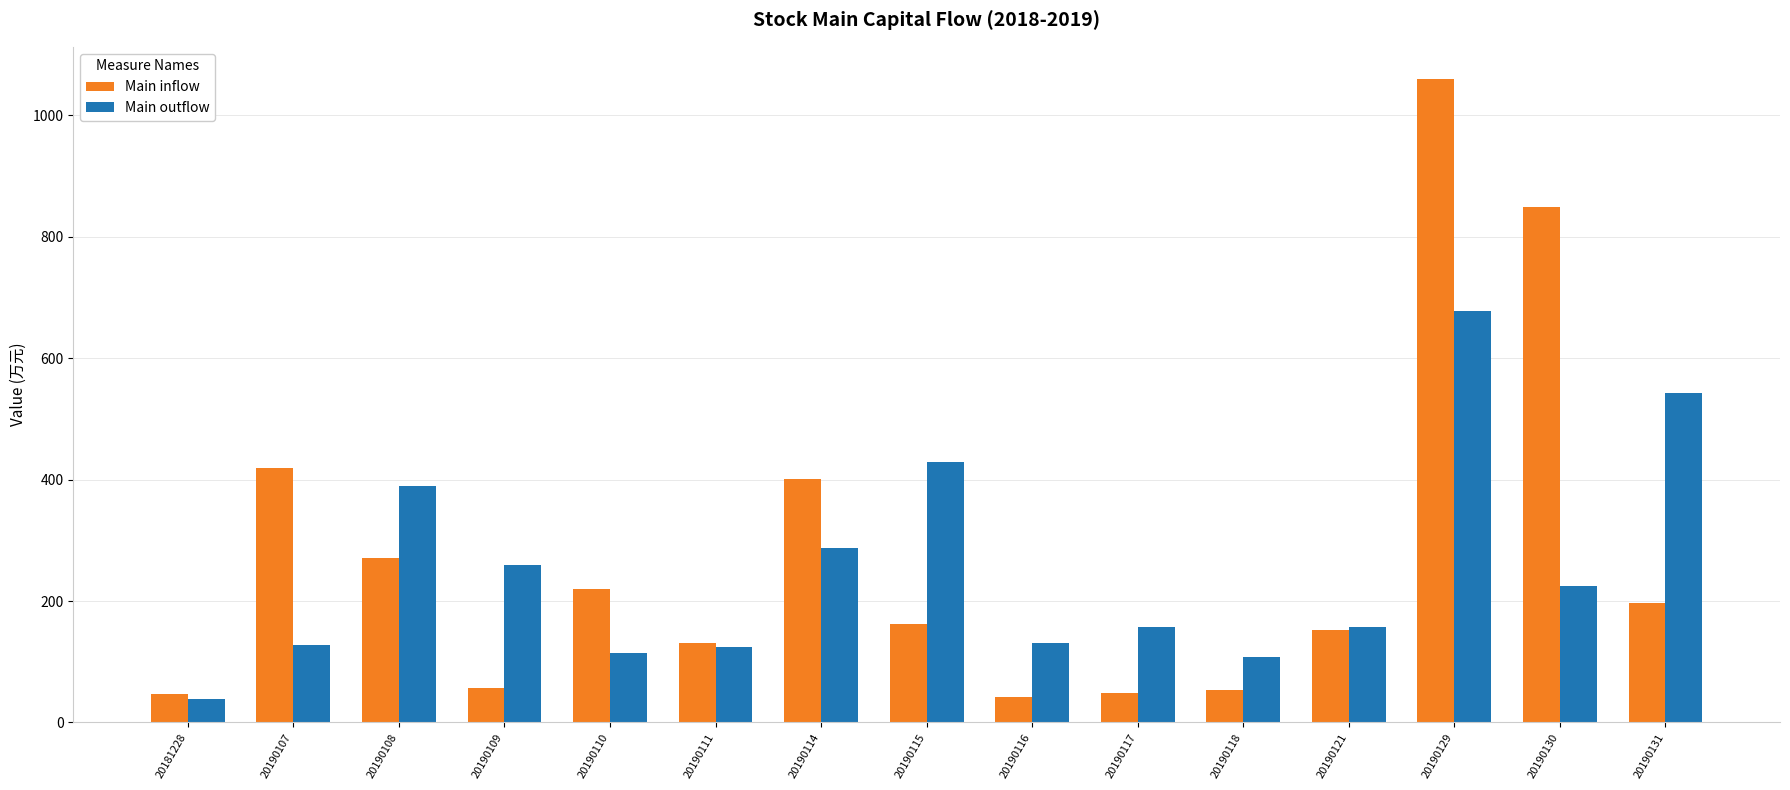

What is the value of the Main outflow bar at the 7th from the left?

287.1